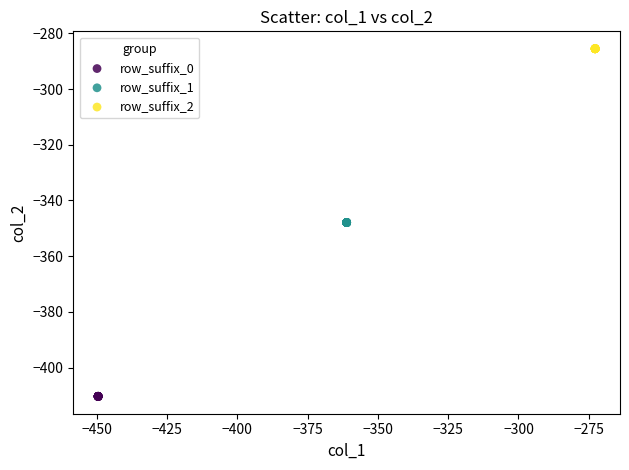

Which series contains the highest Y value?

row_suffix_2